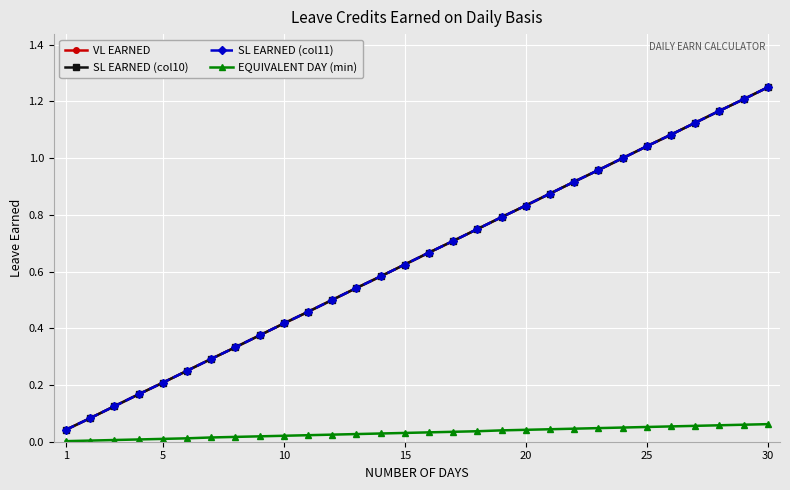

What are all the series names shown in the legend?

VL EARNED, SL EARNED (col10), SL EARNED (col11), EQUIVALENT DAY (min)